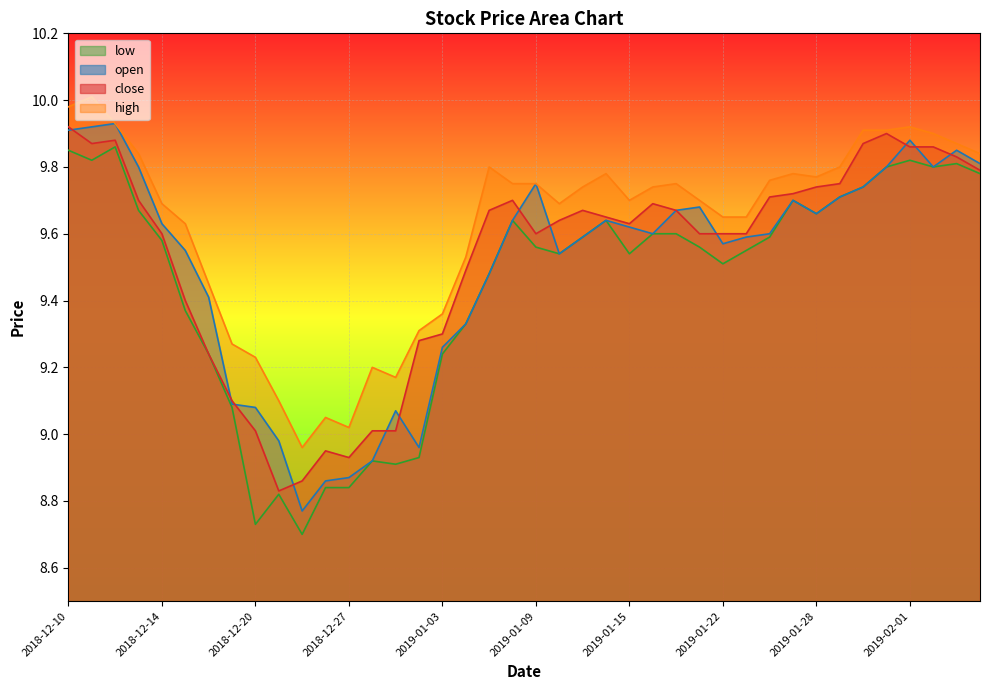

What is the value of the close point at the 4th from the left?

9.7